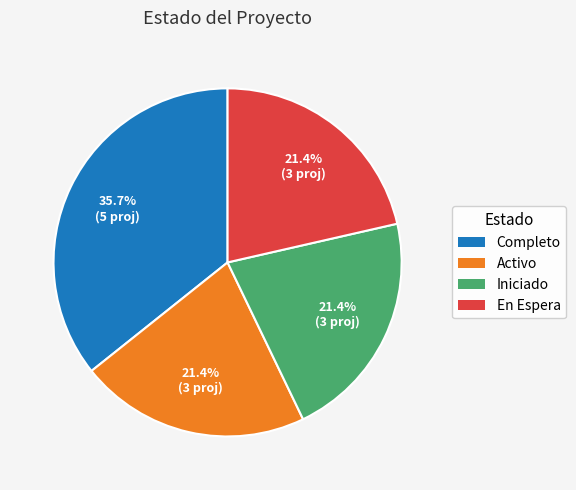

Is it true that Activo is 21% of the pie?

True